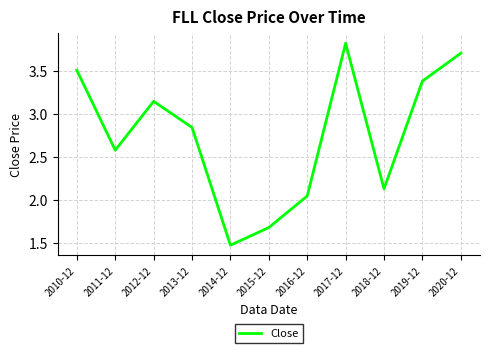

What position from the right is 2019-12?

2